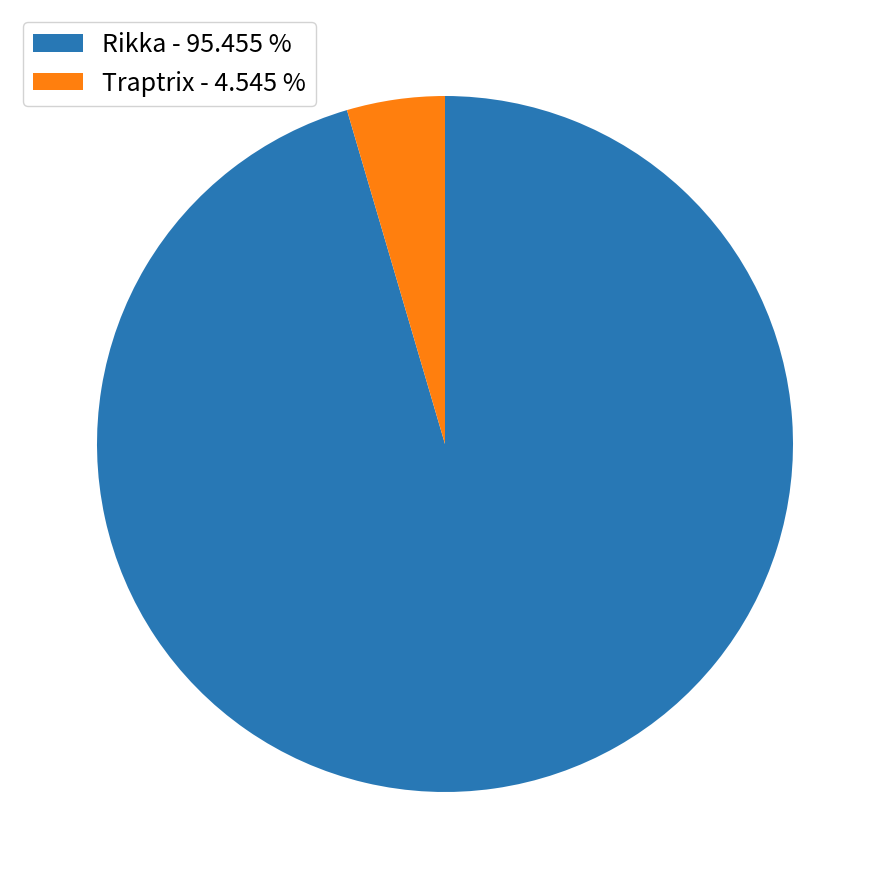

Does Rikka represent more than half of the total?

Yes